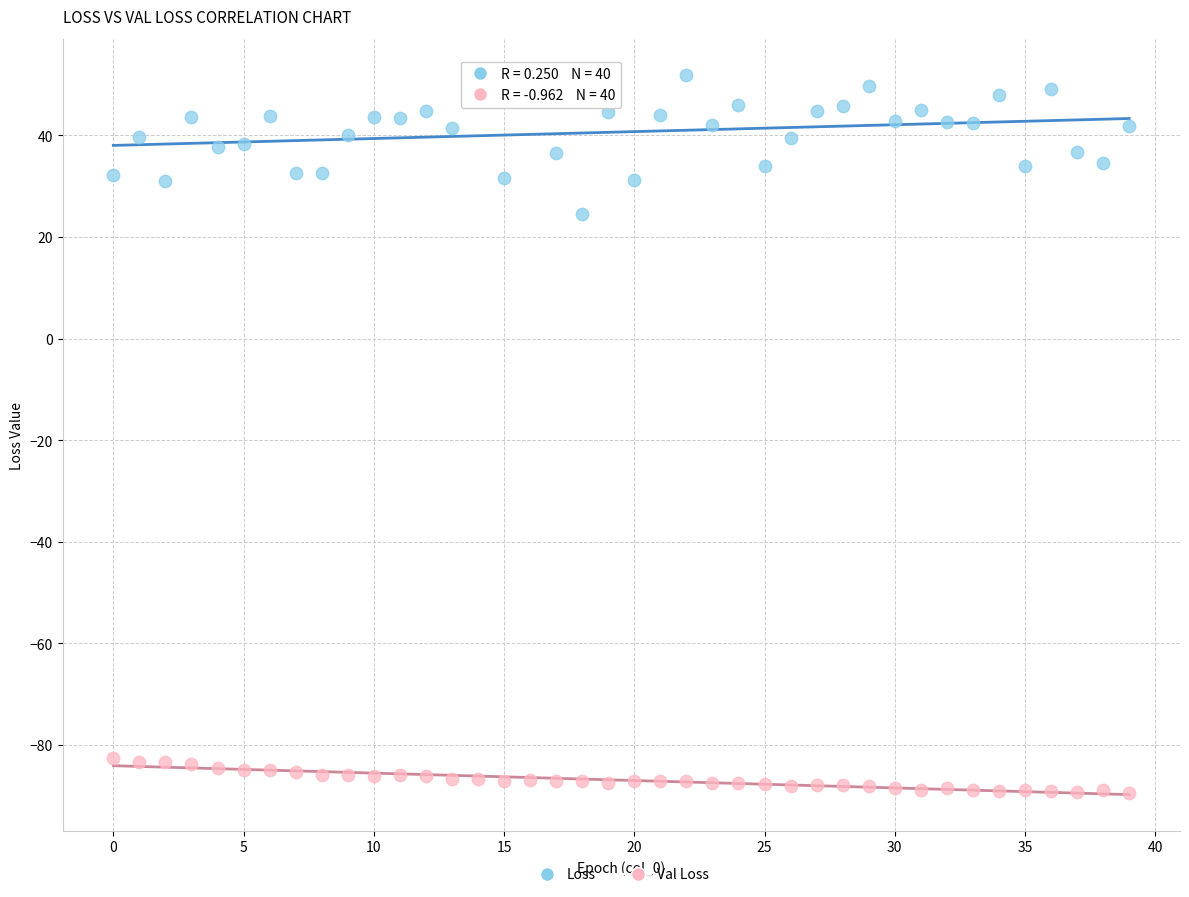

Which series has the largest Y range (max minus min)?

Loss